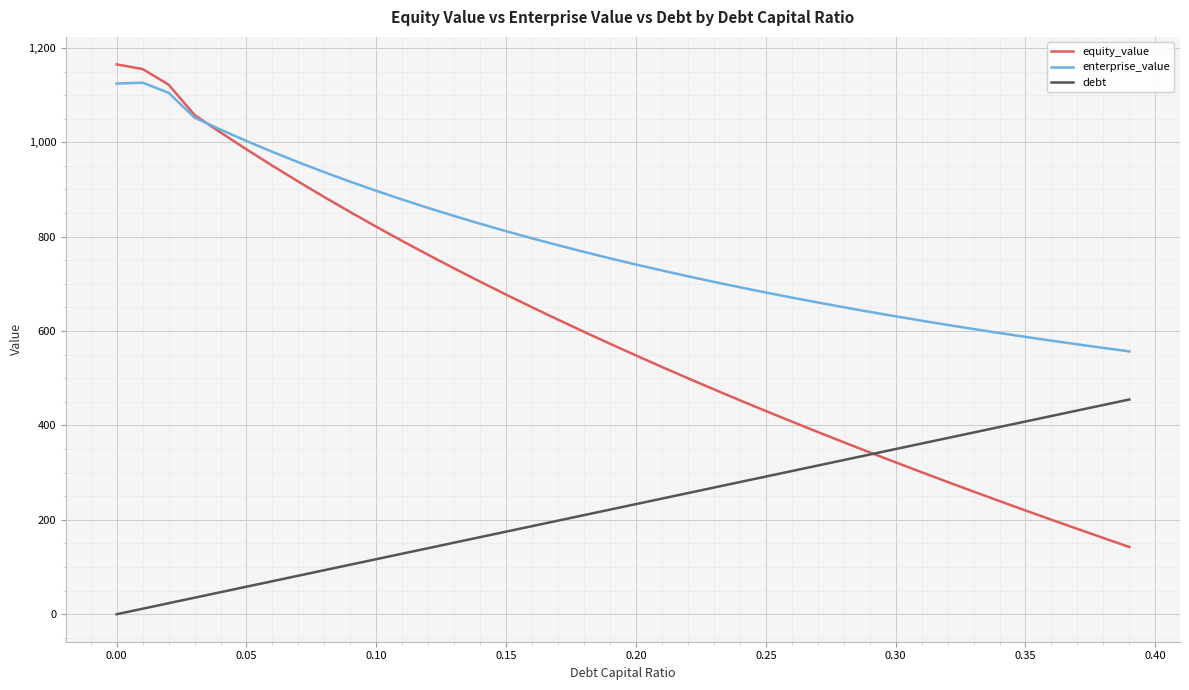

What is the greatest value displayed?

1165.1